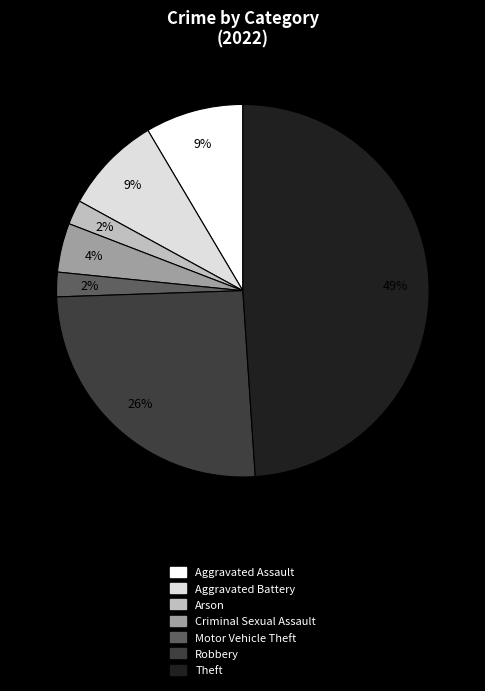

Which category has the biggest portion of the pie?

Theft